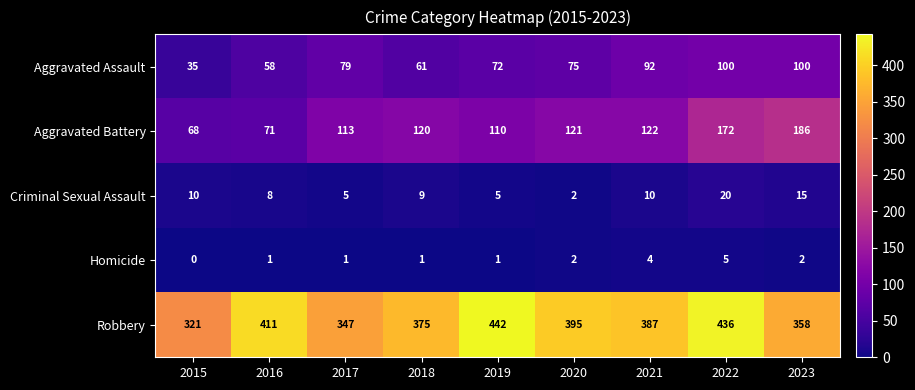

The value of Criminal Sexual Assault at 2021 is 10. True or false?

True